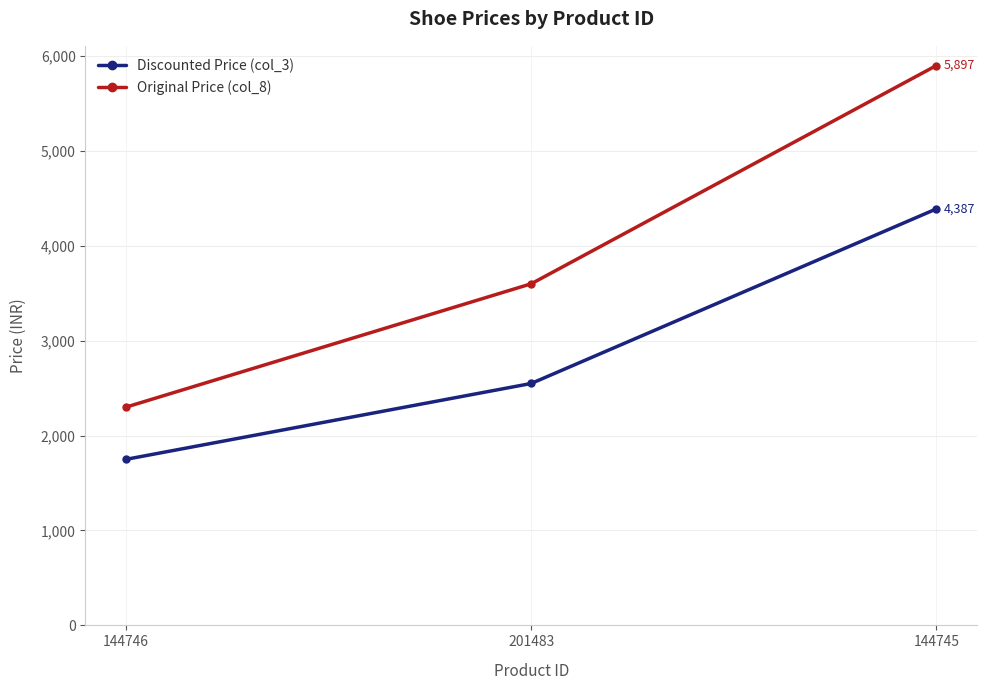

How many Original Price (col_8) values are between 2299 and 5897?

3